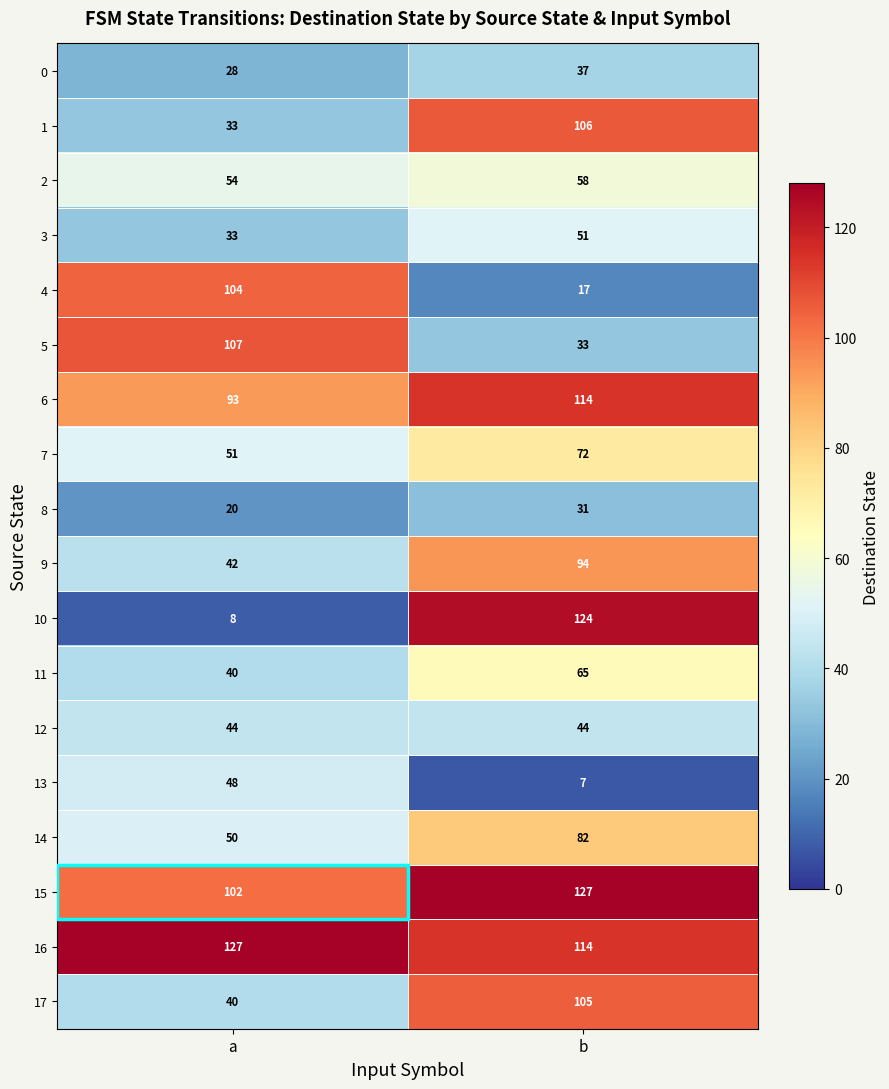

Which series has the largest range (max minus min)?

10